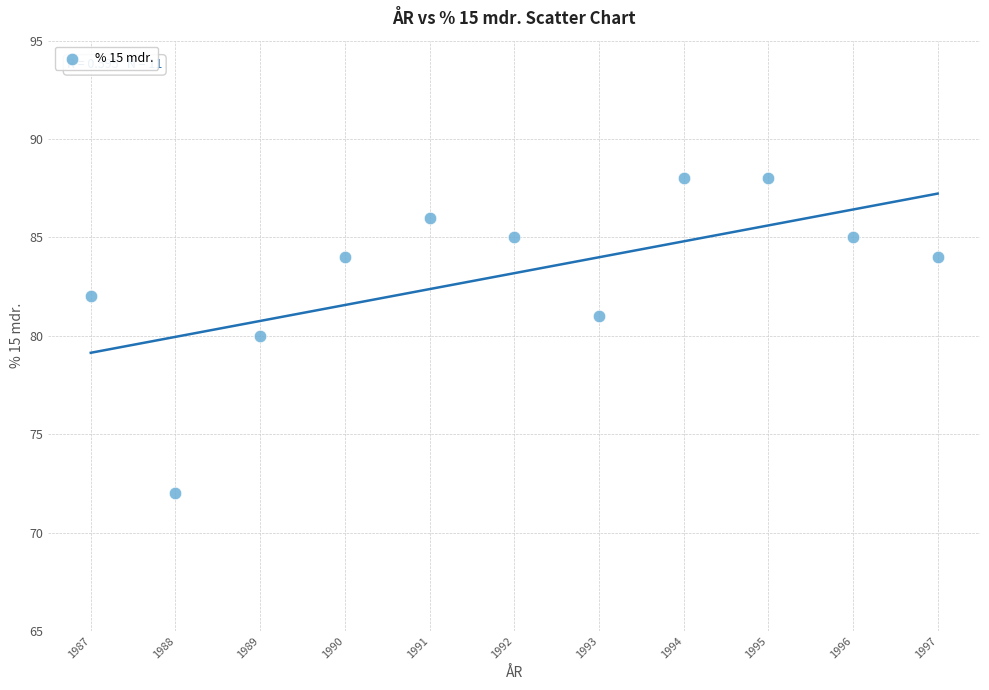

What is the average Y value?

83